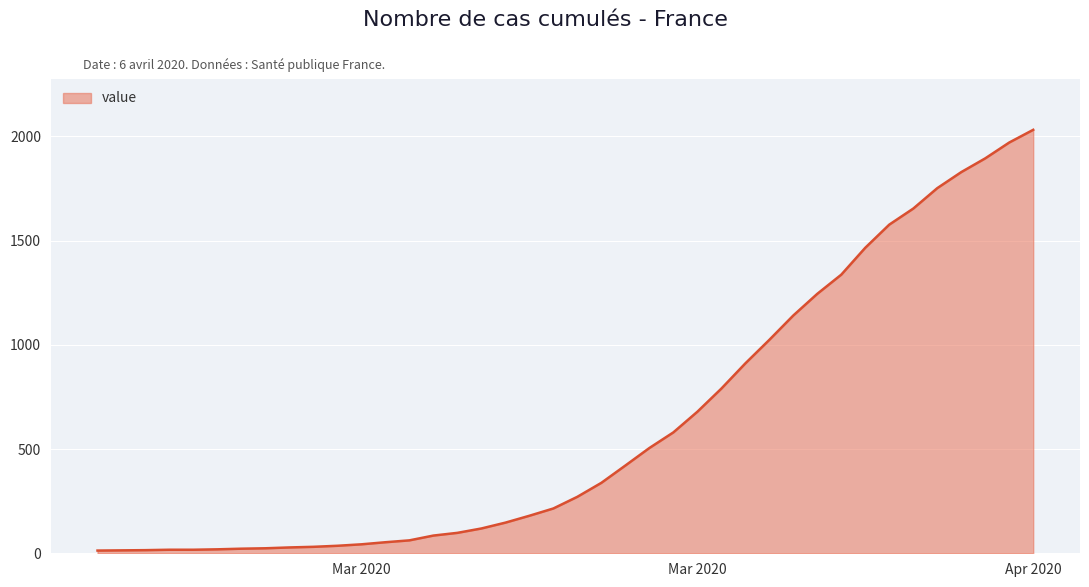

What is the sum of all values?

24656